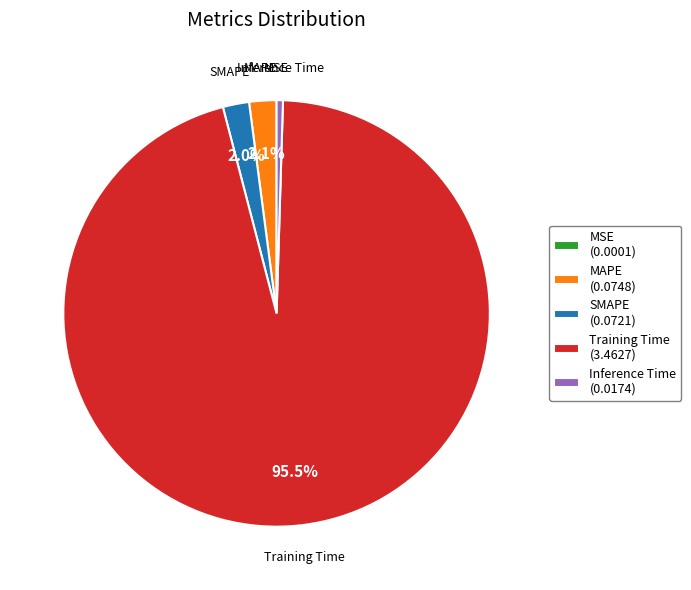

Combined, what portion of the pie is SMAPE (0.0721) and MAPE (0.0748)?

4.1%